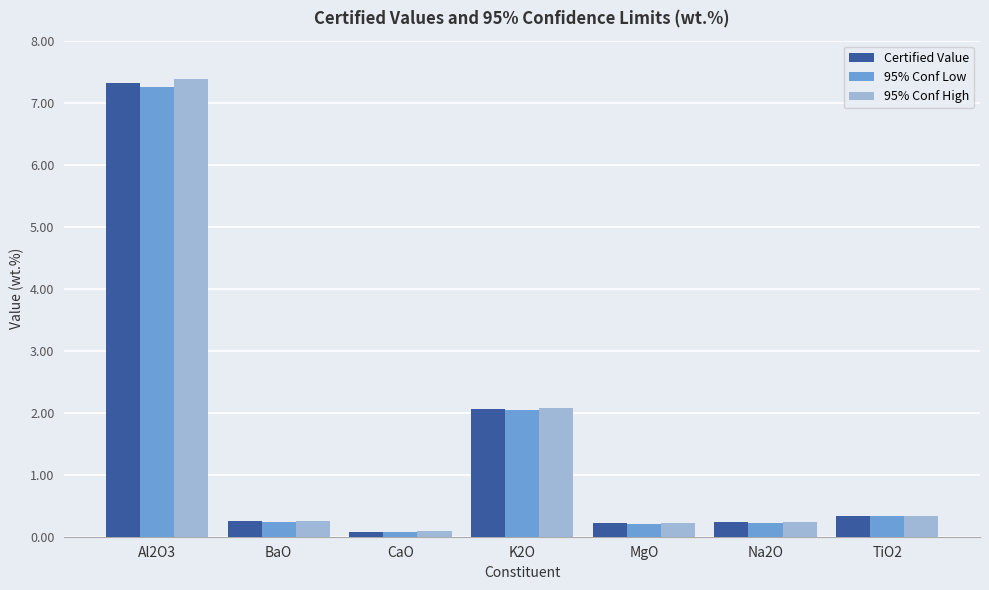

List the series in order of their peak value, lowest first.

95% Conf Low, Certified Value, 95% Conf High